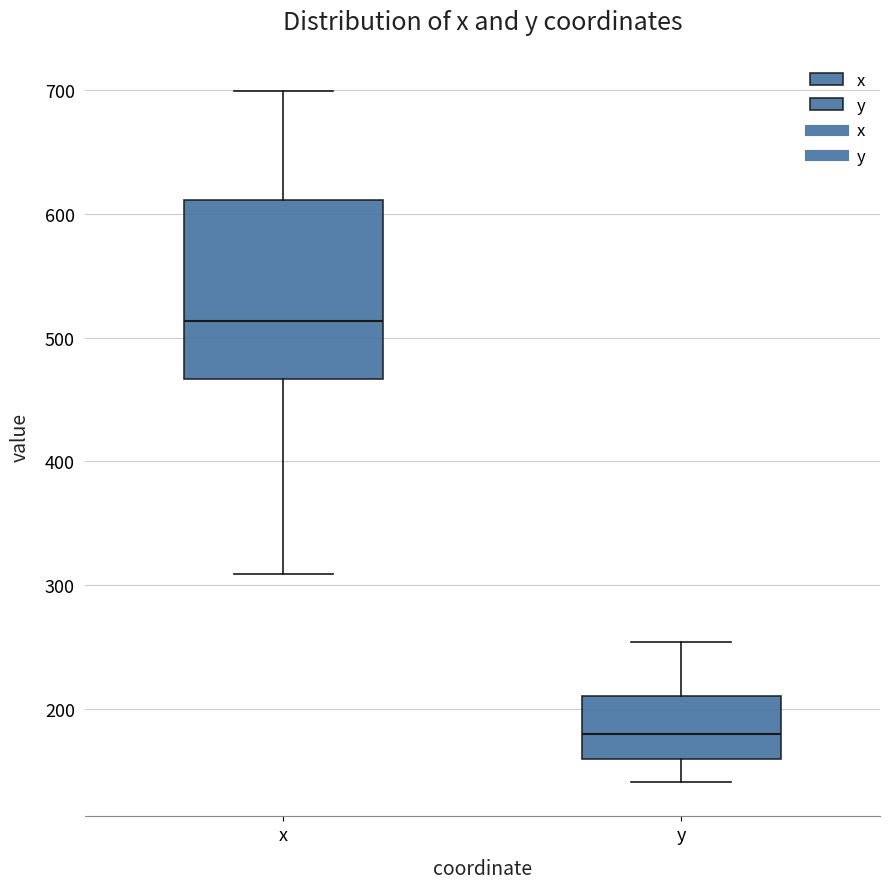

Where does the upper whisker of the box for y end on the y-axis? The values are not printed on the chart, so give them approximately, as read against the axis.

250